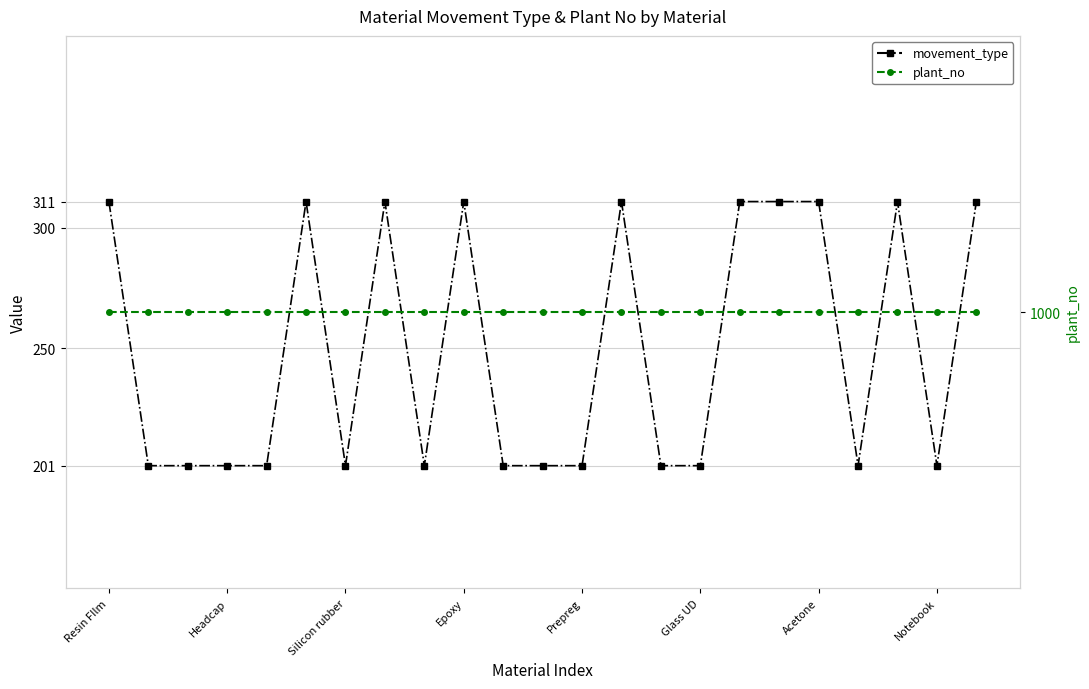

Is the value of plant_no at Epoxy greater than the value of movement_type at Epoxy?

Yes